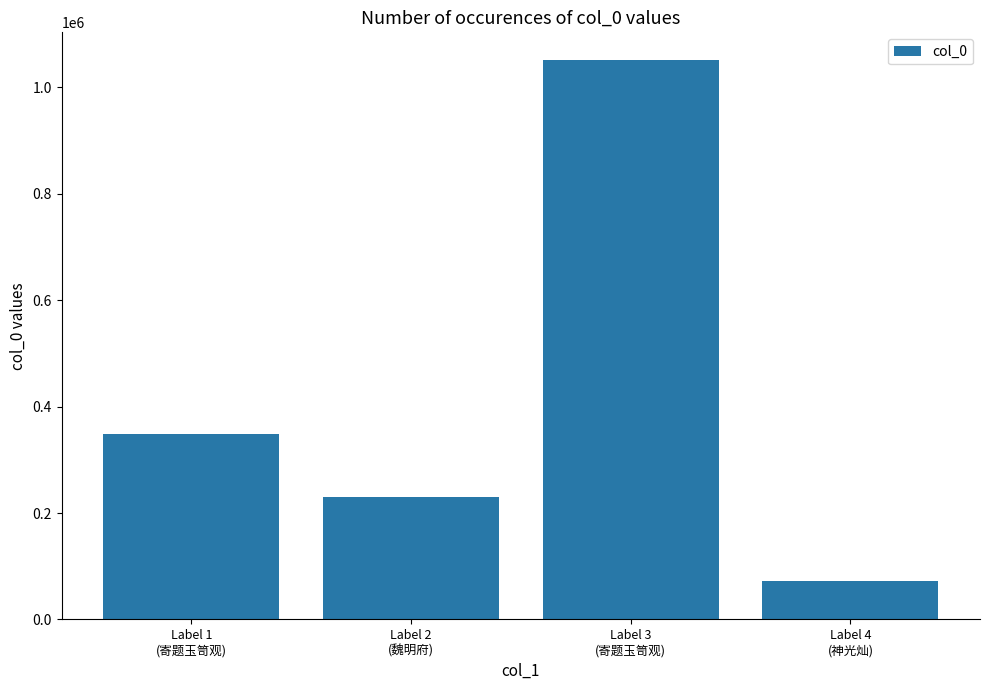

List the labels in order of value, smallest first.

Label 4
(神光灿), Label 2
(魏明府), Label 1
(寄题玉笥观), Label 3
(寄题玉笥观)